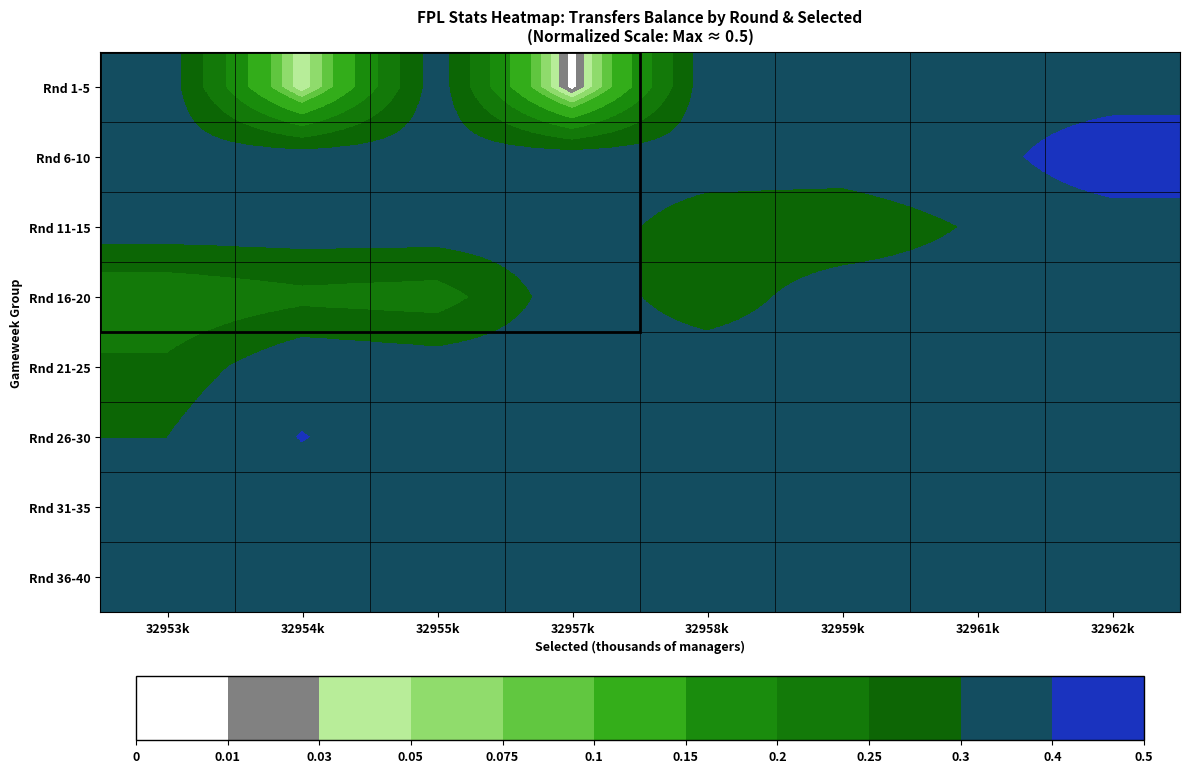

Reading left to right, transcribe all the data shown in this chart.

Rnd 1-5: 32953k=0.3	32954k=0.0	32955k=0.3	32957k=0.0	32958k=0.3	32959k=0.3	32961k=0.3	32962k=0.3
Rnd 6-10: 32953k=0.3	32954k=0.3	32955k=0.3	32957k=0.3	32958k=0.3	32959k=0.3	32961k=0.3	32962k=0.5
Rnd 11-15: 32953k=0.3	32954k=0.3	32955k=0.3	32957k=0.3	32958k=0.3	32959k=0.3	32961k=0.3	32962k=0.3
Rnd 16-20: 32953k=0.2	32954k=0.2	32955k=0.2	32957k=0.3	32958k=0.3	32959k=0.3	32961k=0.3	32962k=0.3
Rnd 21-25: 32953k=0.3	32954k=0.3	32955k=0.3	32957k=0.3	32958k=0.3	32959k=0.3	32961k=0.3	32962k=0.3
Rnd 26-30: 32953k=0.3	32954k=0.4	32955k=0.3	32957k=0.3	32958k=0.3	32959k=0.3	32961k=0.3	32962k=0.3
Rnd 31-35: 32953k=0.3	32954k=0.3	32955k=0.3	32957k=0.3	32958k=0.3	32959k=0.3	32961k=0.3	32962k=0.3
Rnd 36-40: 32953k=0.3	32954k=0.3	32955k=0.3	32957k=0.3	32958k=0.3	32959k=0.3	32961k=0.3	32962k=0.3